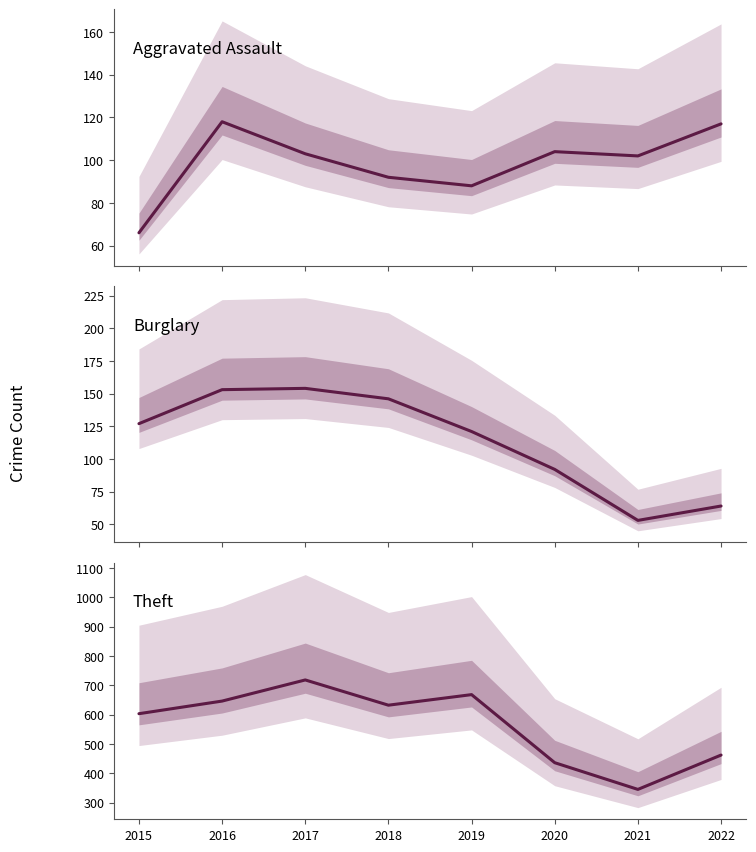

At 2022, list the series in order from smallest to largest.

Burglary, Aggravated Assault, Theft